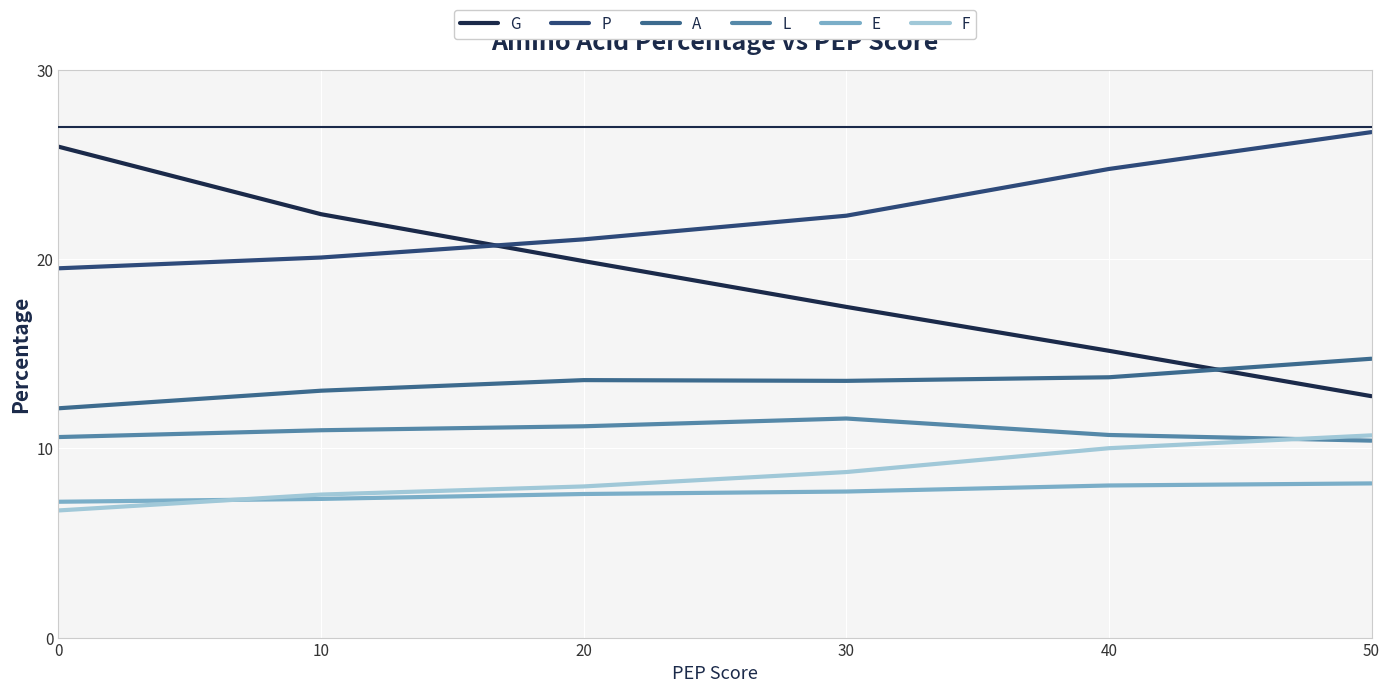

What is the spread (max minus min) of values at 0?

19.2